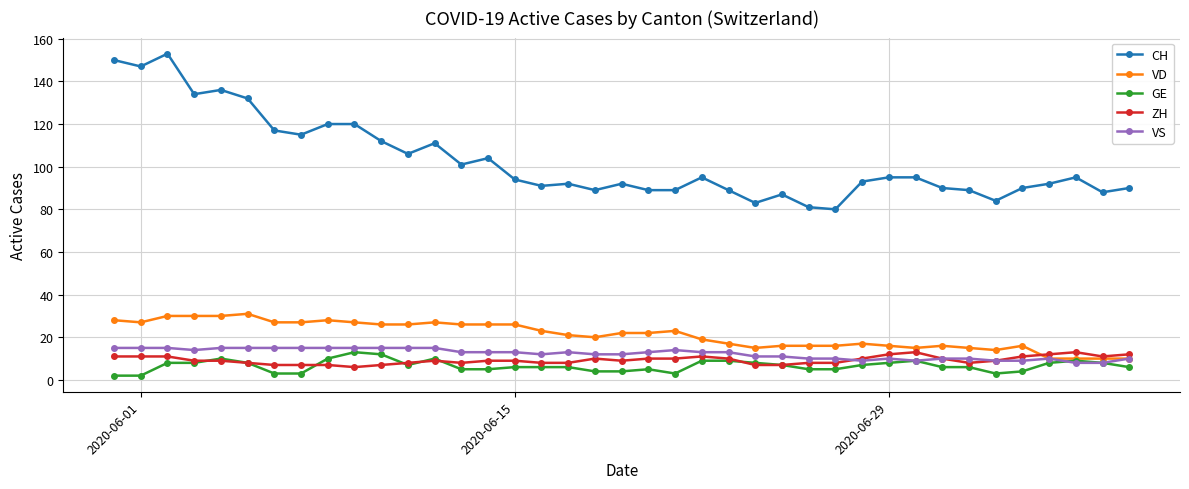

True or false: CH has more than 2 points higher than both neighbors.

True